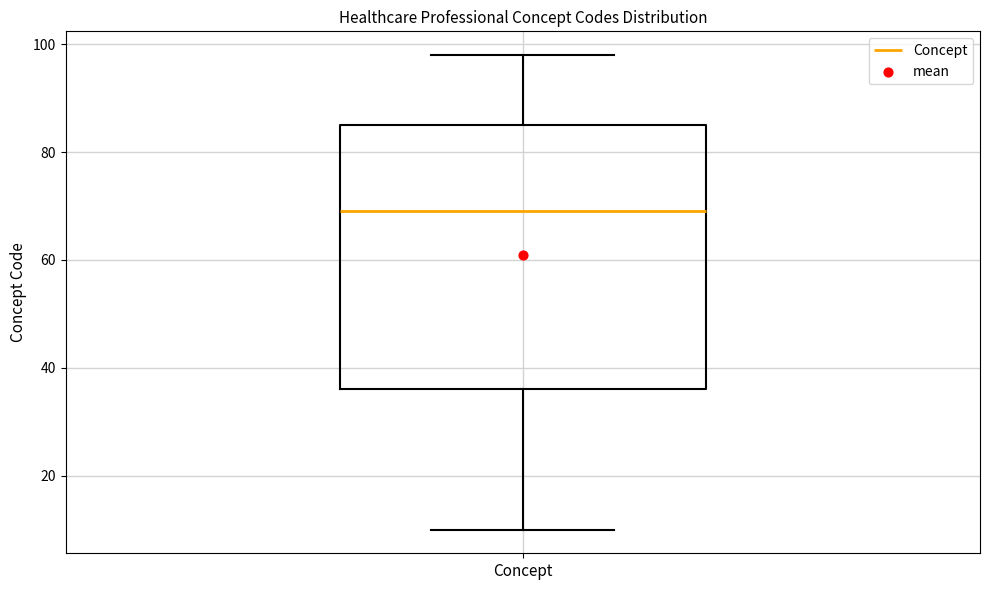

Transcribe this box plot: give where the median line is, the range the box spans, and where the two whiskers end, as read against the y-axis. The values are not printed on the chart, so give them approximately, as read against the axis.

median 70, box 36 to 86, whiskers 10 to 98